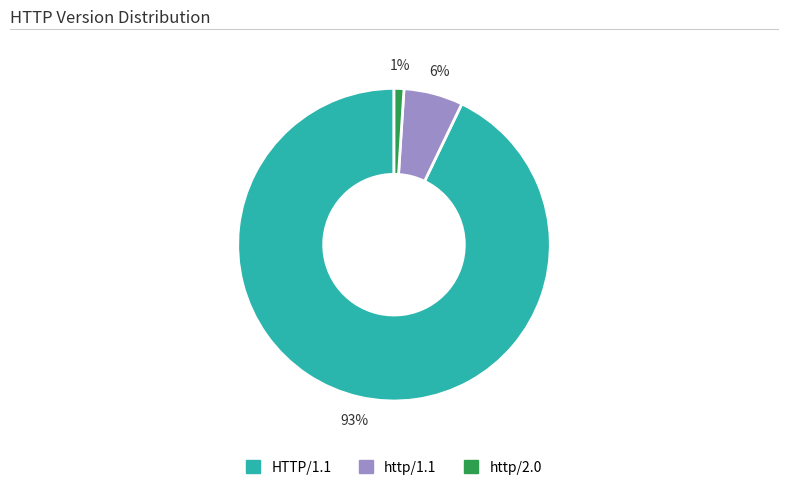

Which category has the smallest portion of the pie?

http/2.0